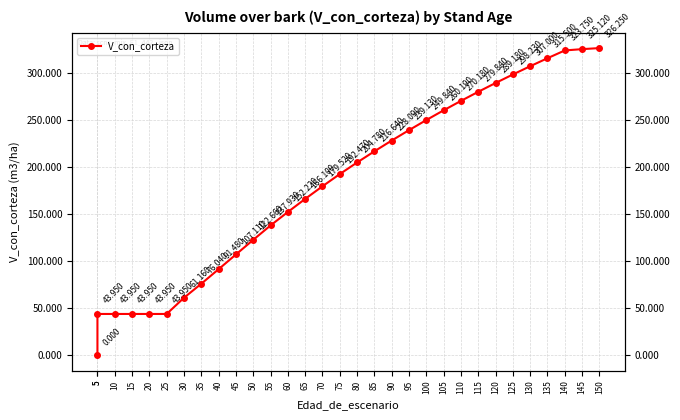

What is the ratio of the value at 10 to the value at 145?

0.1